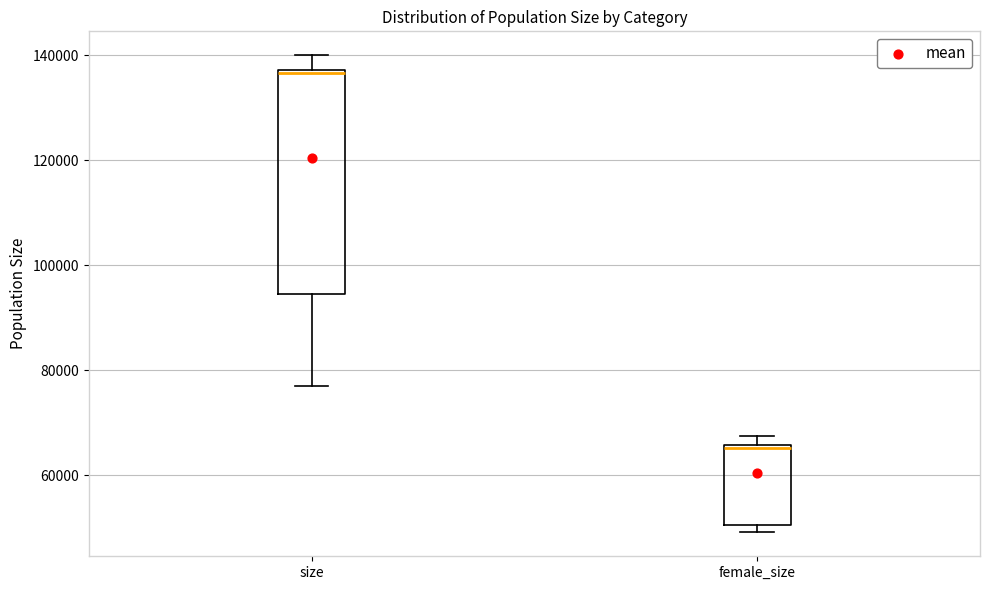

Comparing the boxes themselves (not the whiskers), which one is the tallest?

size